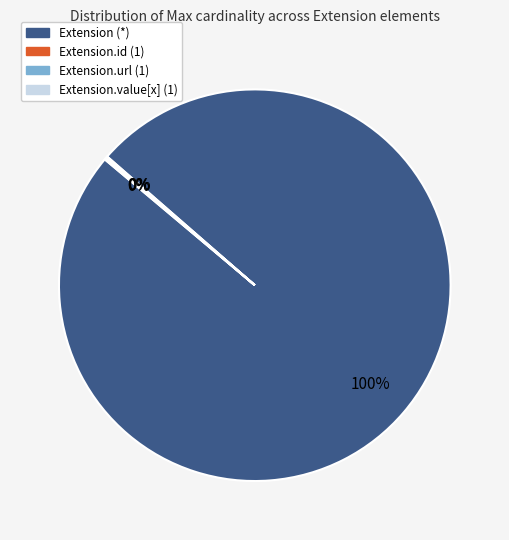

To the nearest percent, what is the difference between the largest and smallest slice percentages?

100%